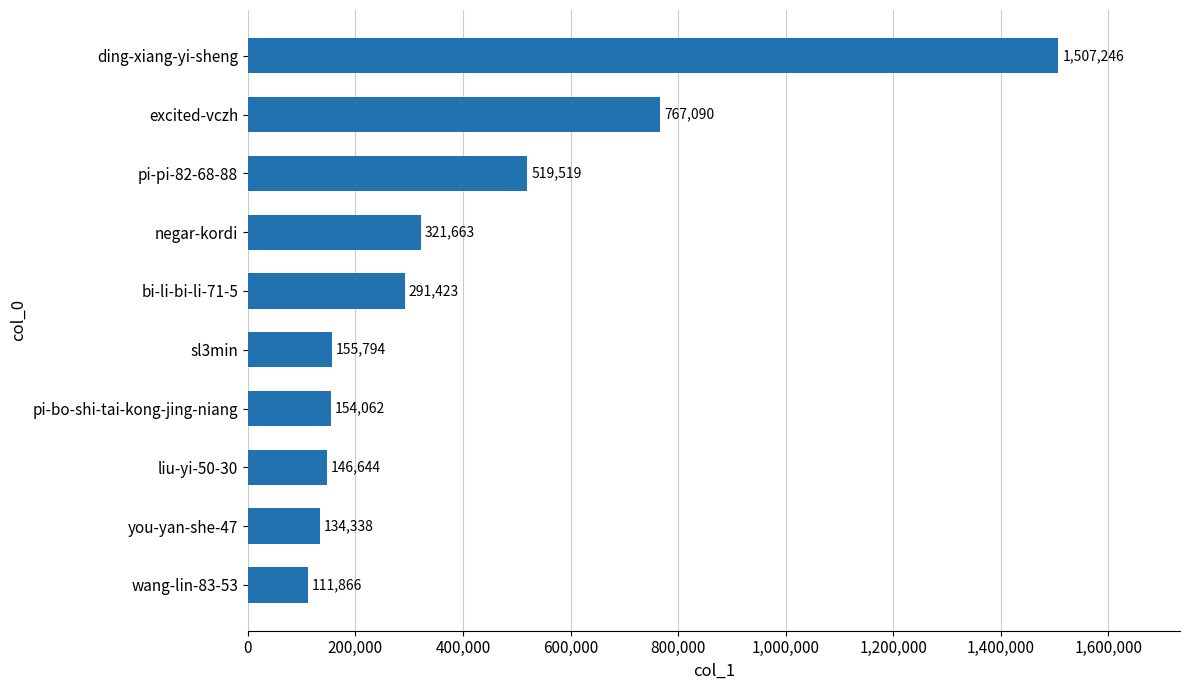

Which label corresponds to the largest value in the chart?

ding-xiang-yi-sheng